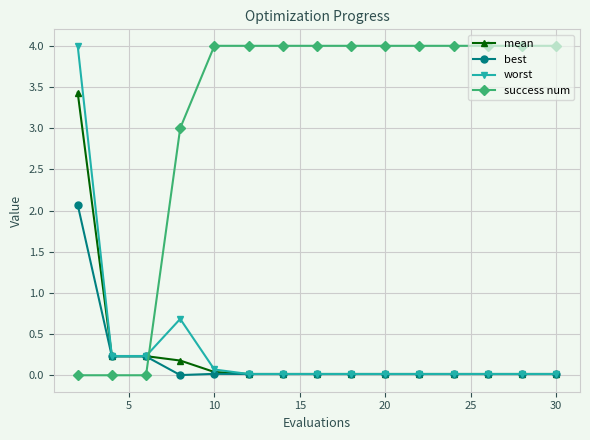

True or false: success num and mean intersect in this chart.

True